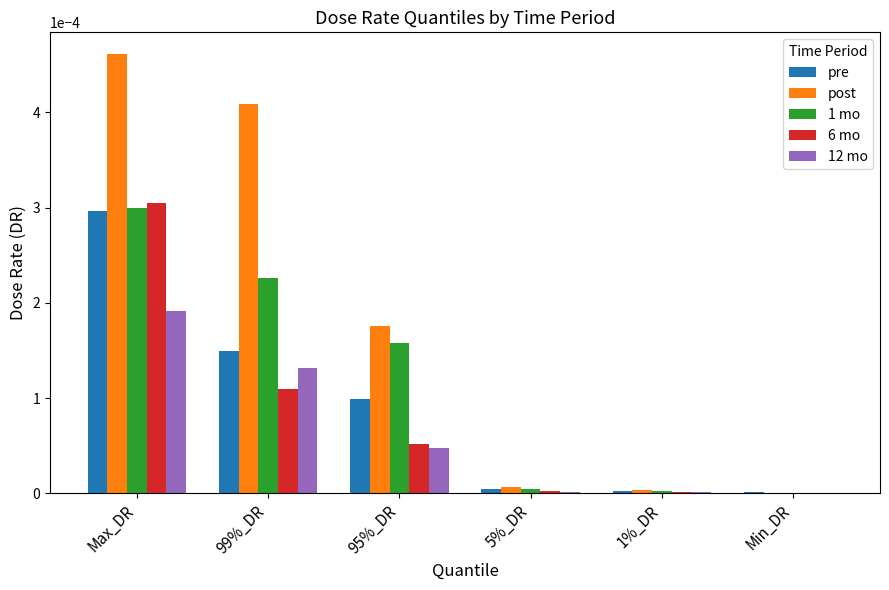

Is it true that 1 mo equals 0.0 at Max_DR?

True